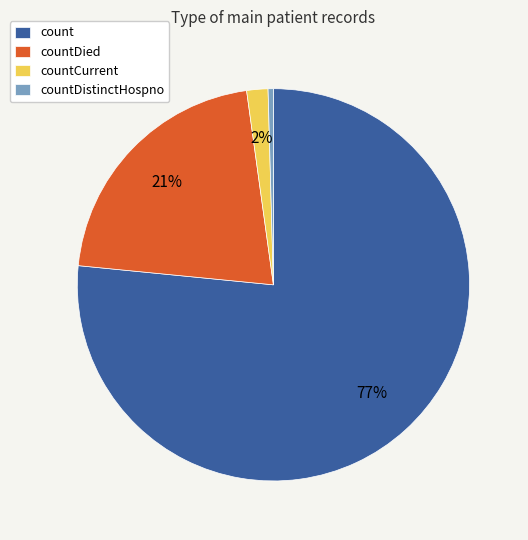

Rank the categories by value from highest to lowest.

count, countDied, countCurrent, countDistinctHospno